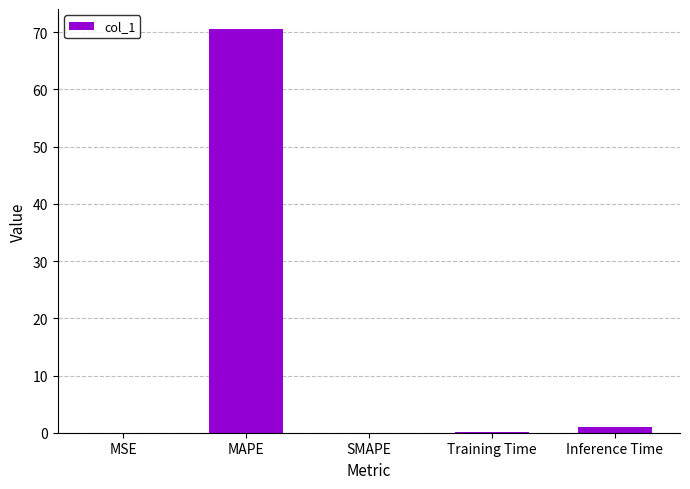

Is it true that the value at SMAPE is 0.0?

True